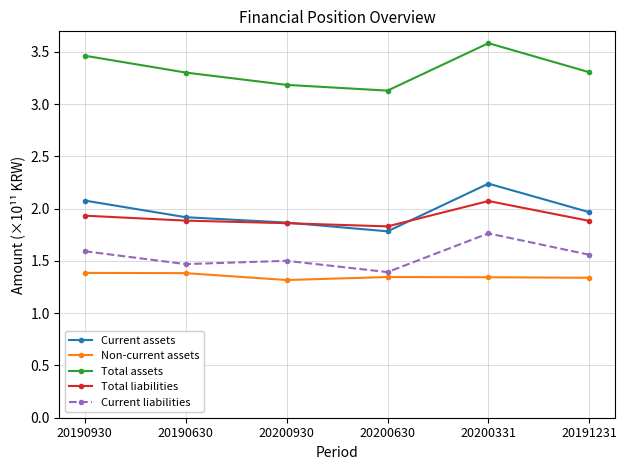

Where is Current liabilities nearest to the value 1?

20200630